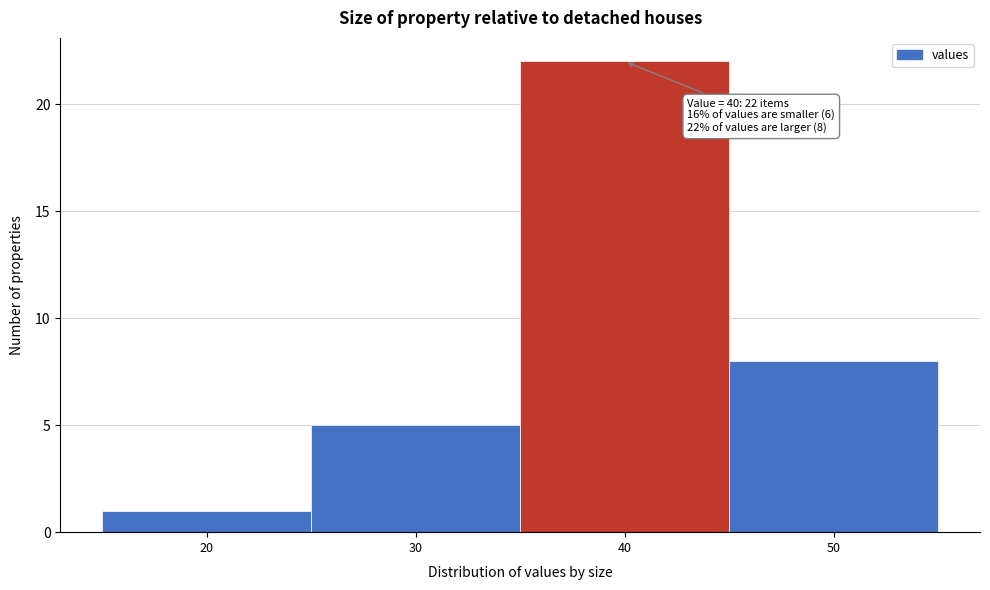

Over which range of the x-axis is the bar tallest?

35 to 45